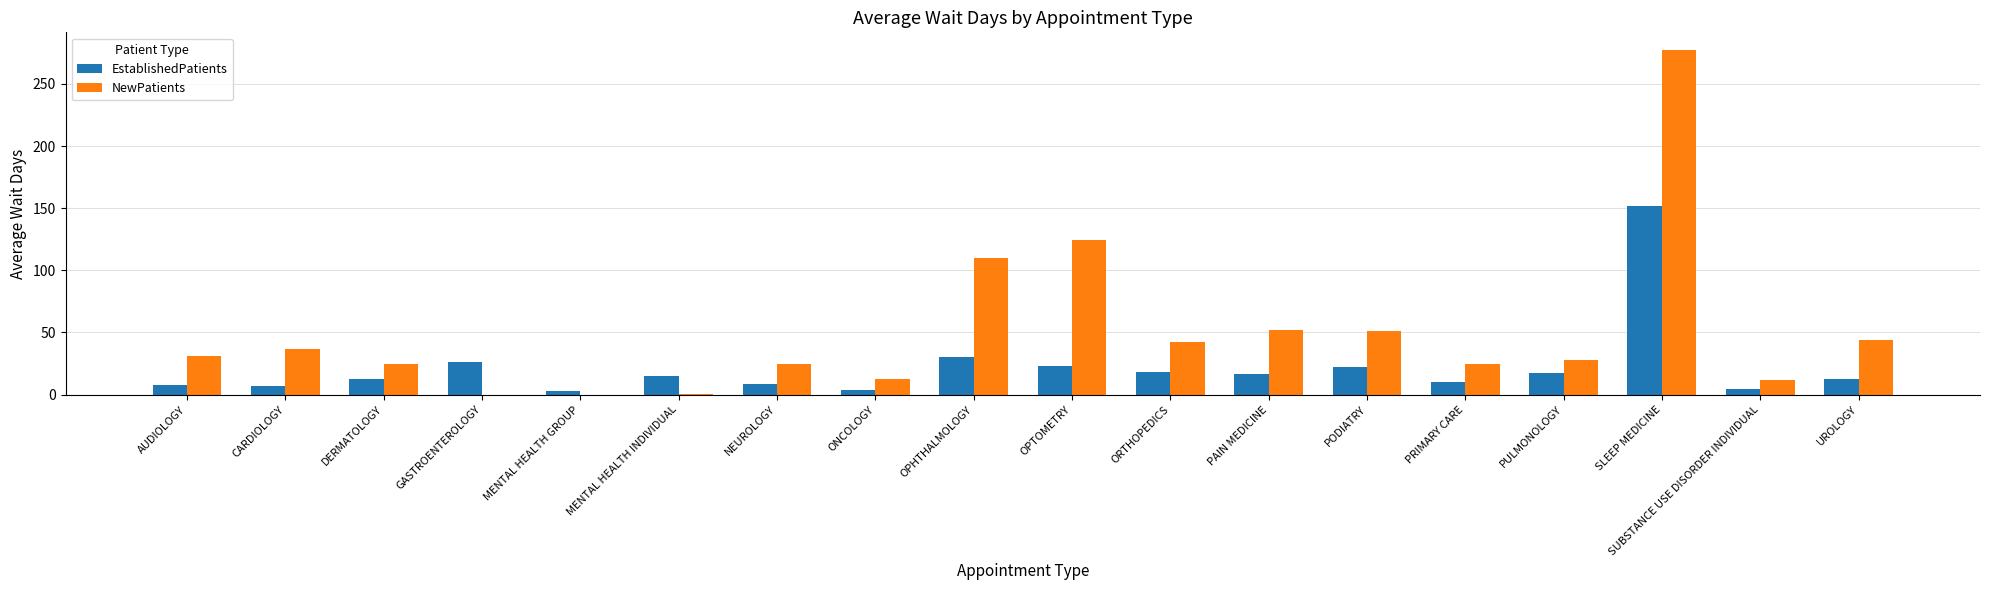

What is the total value across all series at OPTOMETRY?

147.7